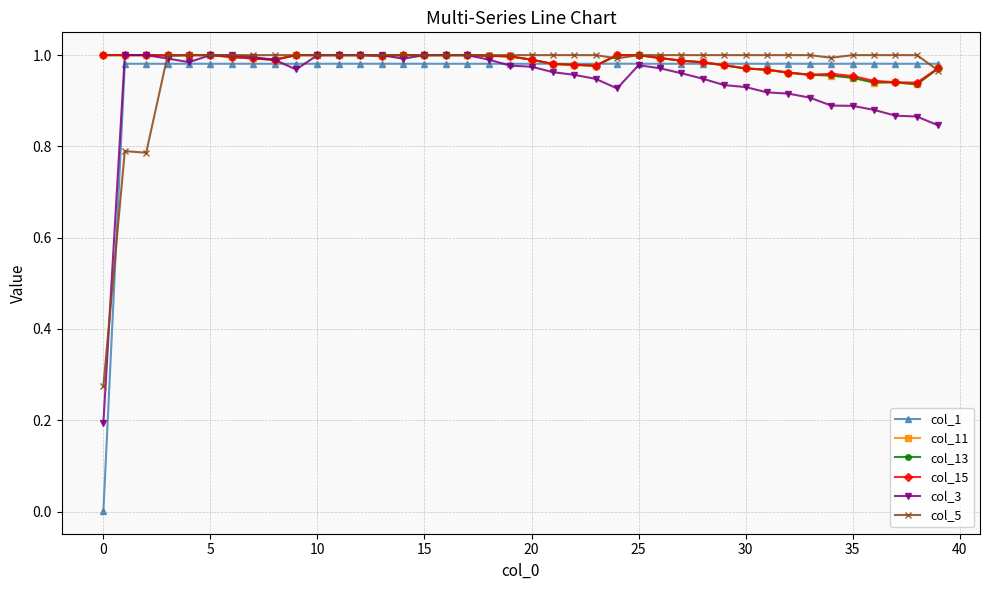

How many lines are shown in the chart?

6